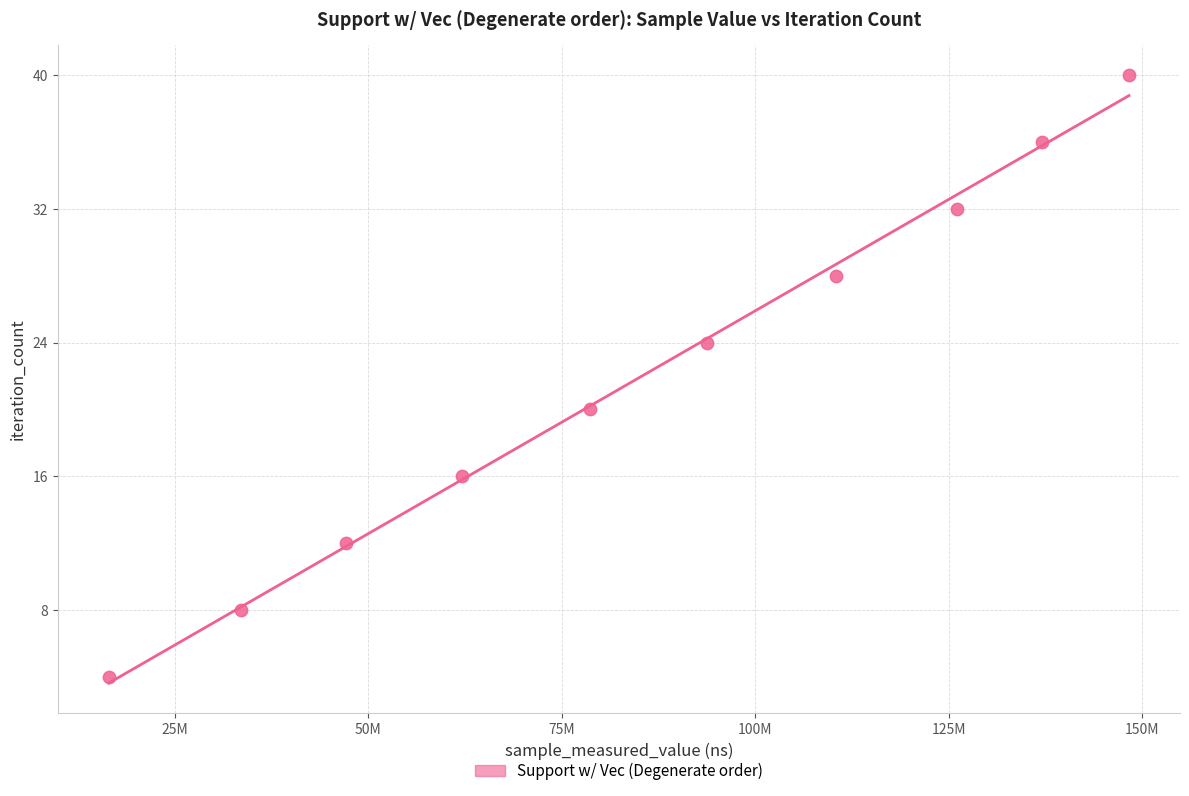

What is the average Y value?

22